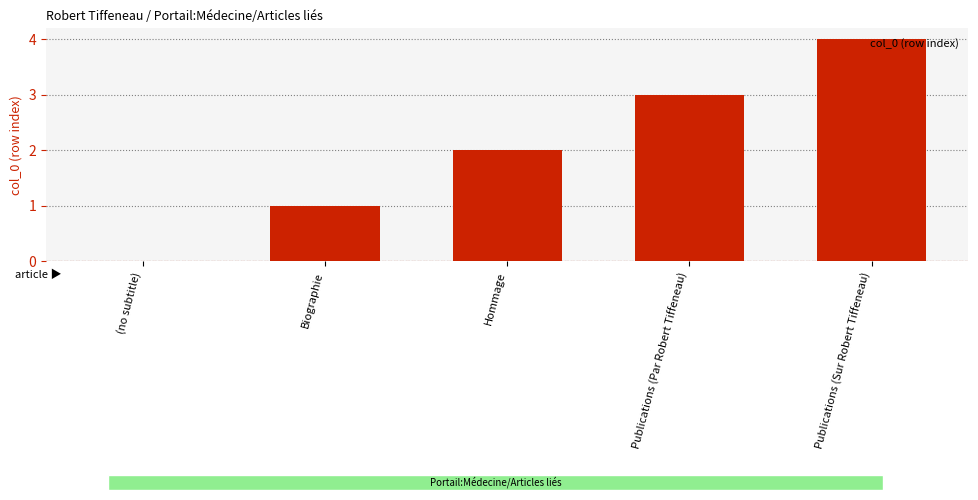

What is the greatest value displayed?

4